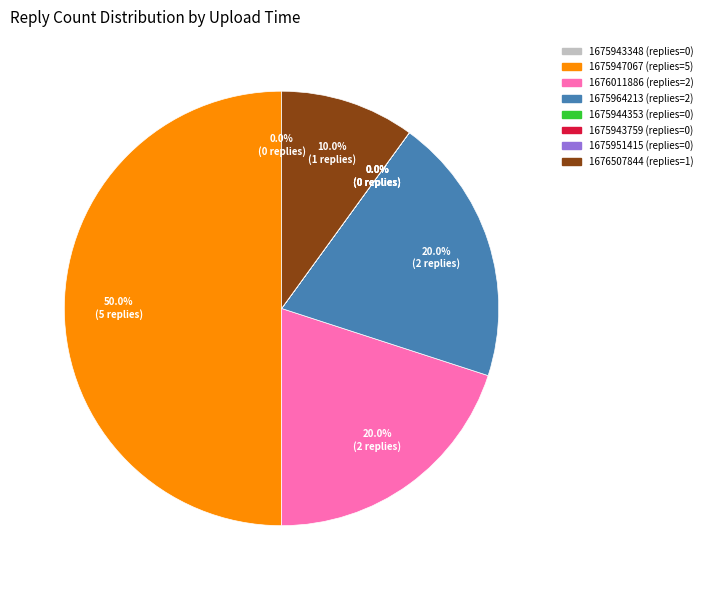

Does 1676011886 represent more than half of the total?

No